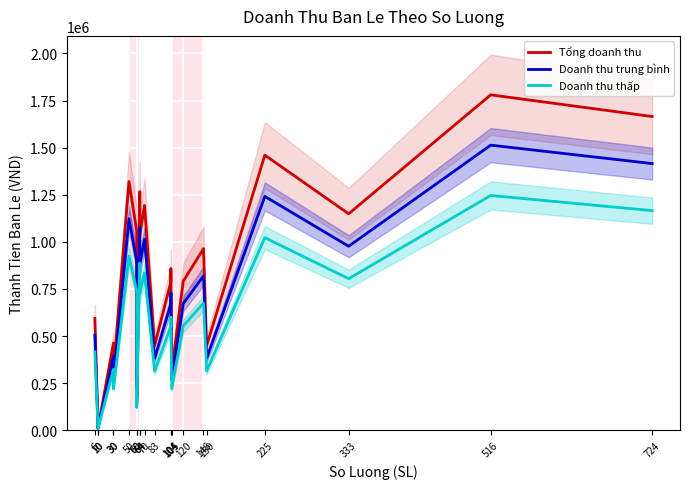

At which label does Doanh thu thấp first exceed 600600?

50